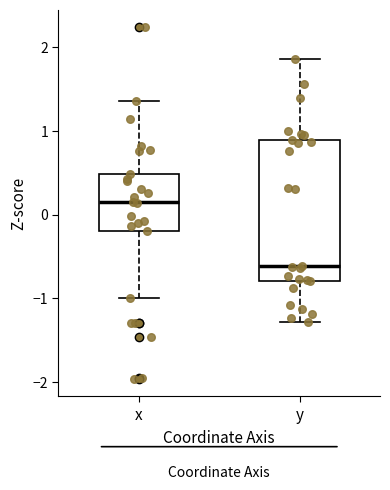

Where does the upper whisker of the box for x end on the y-axis? The values are not printed on the chart, so give them approximately, as read against the axis.

1.4